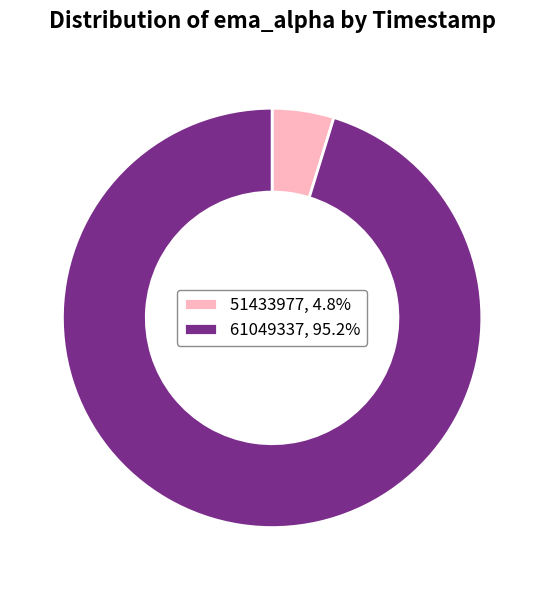

Which category accounts for the majority?

61049337